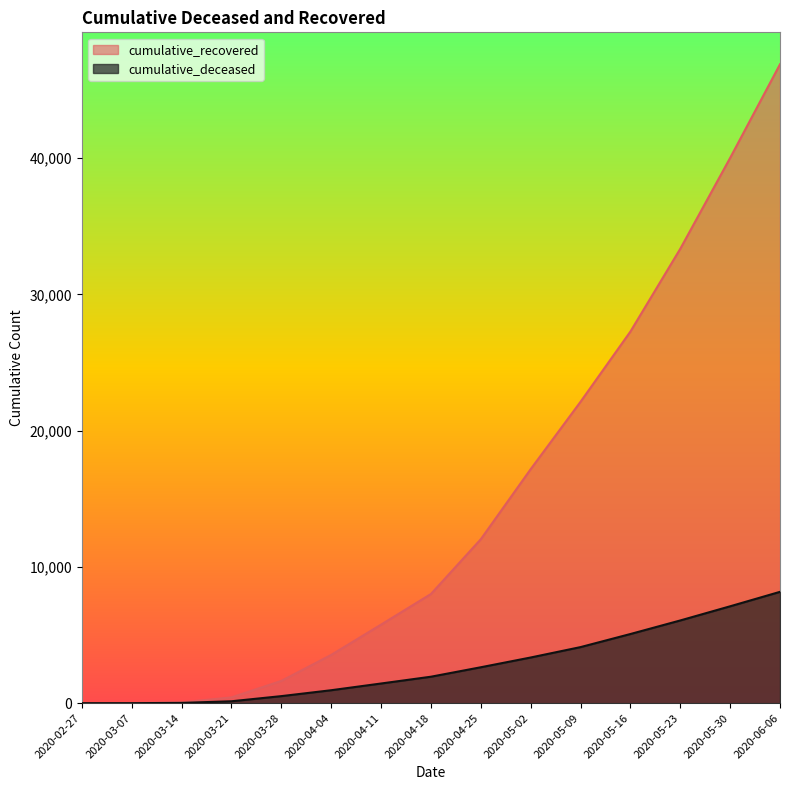

True or false: cumulative_deceased and cumulative_recovered cross at least once.

False